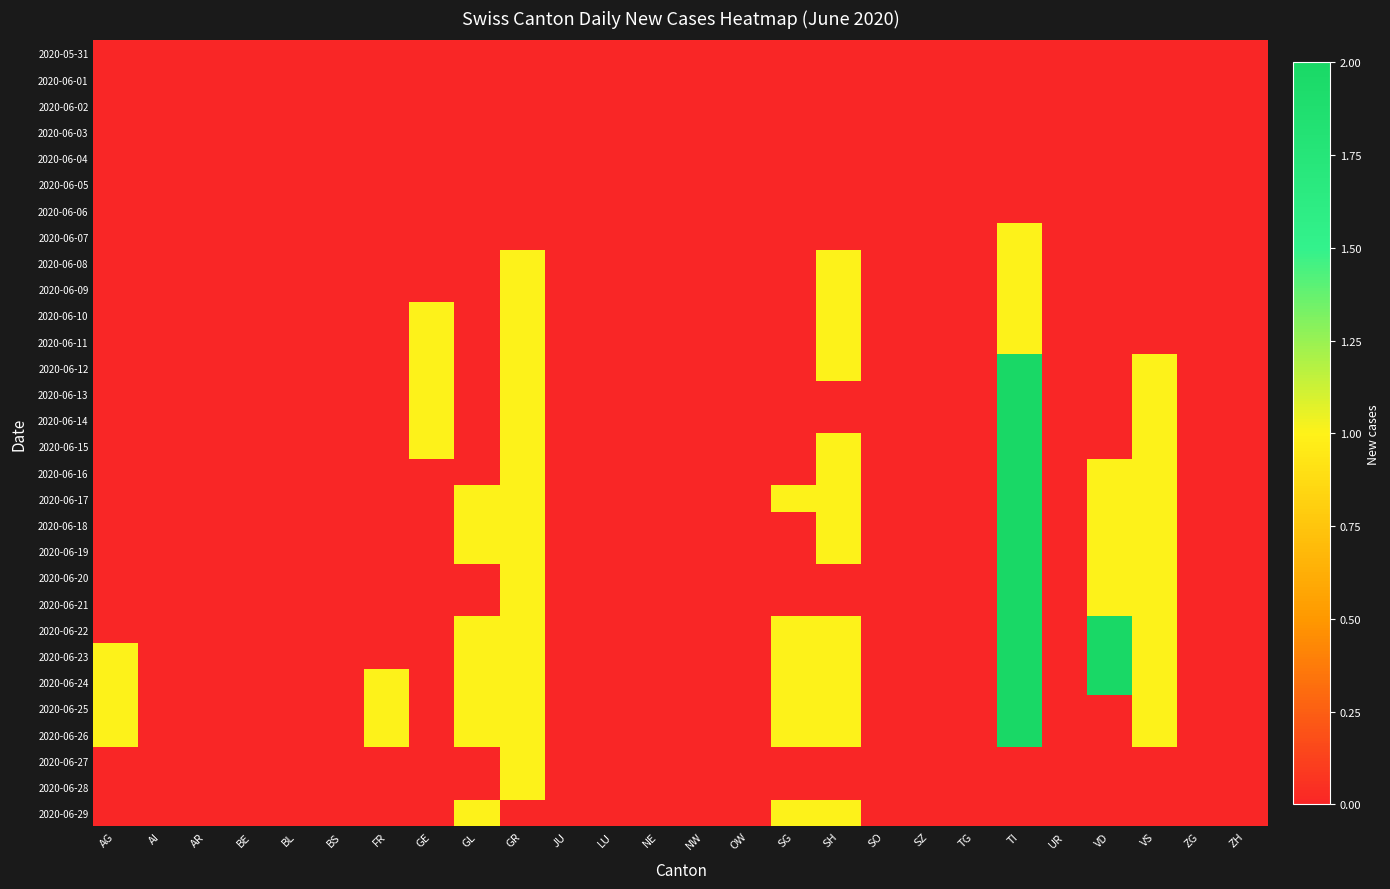

Reading left to right, extract all data points from this chart.

2020-05-31: AG=0	AI=0	AR=0	BE=0	BL=0	BS=0	FR=0	GE=0	GL=0	GR=0	JU=0	LU=0	NE=0	NW=0	OW=0	SG=0	SH=0	SO=0	SZ=0	TG=0	TI=0	UR=0	VD=0	VS=0	ZG=0	ZH=0
2020-06-01: AG=0	AI=0	AR=0	BE=0	BL=0	BS=0	FR=0	GE=0	GL=0	GR=0	JU=0	LU=0	NE=0	NW=0	OW=0	SG=0	SH=0	SO=0	SZ=0	TG=0	TI=0	UR=0	VD=0	VS=0	ZG=0	ZH=0
2020-06-02: AG=0	AI=0	AR=0	BE=0	BL=0	BS=0	FR=0	GE=0	GL=0	GR=0	JU=0	LU=0	NE=0	NW=0	OW=0	SG=0	SH=0	SO=0	SZ=0	TG=0	TI=0	UR=0	VD=0	VS=0	ZG=0	ZH=0
2020-06-03: AG=0	AI=0	AR=0	BE=0	BL=0	BS=0	FR=0	GE=0	GL=0	GR=0	JU=0	LU=0	NE=0	NW=0	OW=0	SG=0	SH=0	SO=0	SZ=0	TG=0	TI=0	UR=0	VD=0	VS=0	ZG=0	ZH=0
2020-06-04: AG=0	AI=0	AR=0	BE=0	BL=0	BS=0	FR=0	GE=0	GL=0	GR=0	JU=0	LU=0	NE=0	NW=0	OW=0	SG=0	SH=0	SO=0	SZ=0	TG=0	TI=0	UR=0	VD=0	VS=0	ZG=0	ZH=0
2020-06-05: AG=0	AI=0	AR=0	BE=0	BL=0	BS=0	FR=0	GE=0	GL=0	GR=0	JU=0	LU=0	NE=0	NW=0	OW=0	SG=0	SH=0	SO=0	SZ=0	TG=0	TI=0	UR=0	VD=0	VS=0	ZG=0	ZH=0
2020-06-06: AG=0	AI=0	AR=0	BE=0	BL=0	BS=0	FR=0	GE=0	GL=0	GR=0	JU=0	LU=0	NE=0	NW=0	OW=0	SG=0	SH=0	SO=0	SZ=0	TG=0	TI=0	UR=0	VD=0	VS=0	ZG=0	ZH=0
2020-06-07: AG=0	AI=0	AR=0	BE=0	BL=0	BS=0	FR=0	GE=0	GL=0	GR=0	JU=0	LU=0	NE=0	NW=0	OW=0	SG=0	SH=0	SO=0	SZ=0	TG=0	TI=1	UR=0	VD=0	VS=0	ZG=0	ZH=0
2020-06-08: AG=0	AI=0	AR=0	BE=0	BL=0	BS=0	FR=0	GE=0	GL=0	GR=1	JU=0	LU=0	NE=0	NW=0	OW=0	SG=0	SH=1	SO=0	SZ=0	TG=0	TI=1	UR=0	VD=0	VS=0	ZG=0	ZH=0
2020-06-09: AG=0	AI=0	AR=0	BE=0	BL=0	BS=0	FR=0	GE=0	GL=0	GR=1	JU=0	LU=0	NE=0	NW=0	OW=0	SG=0	SH=1	SO=0	SZ=0	TG=0	TI=1	UR=0	VD=0	VS=0	ZG=0	ZH=0
2020-06-10: AG=0	AI=0	AR=0	BE=0	BL=0	BS=0	FR=0	GE=1	GL=0	GR=1	JU=0	LU=0	NE=0	NW=0	OW=0	SG=0	SH=1	SO=0	SZ=0	TG=0	TI=1	UR=0	VD=0	VS=0	ZG=0	ZH=0
2020-06-11: AG=0	AI=0	AR=0	BE=0	BL=0	BS=0	FR=0	GE=1	GL=0	GR=1	JU=0	LU=0	NE=0	NW=0	OW=0	SG=0	SH=1	SO=0	SZ=0	TG=0	TI=1	UR=0	VD=0	VS=0	ZG=0	ZH=0
2020-06-12: AG=0	AI=0	AR=0	BE=0	BL=0	BS=0	FR=0	GE=1	GL=0	GR=1	JU=0	LU=0	NE=0	NW=0	OW=0	SG=0	SH=1	SO=0	SZ=0	TG=0	TI=2	UR=0	VD=0	VS=1	ZG=0	ZH=0
2020-06-13: AG=0	AI=0	AR=0	BE=0	BL=0	BS=0	FR=0	GE=1	GL=0	GR=1	JU=0	LU=0	NE=0	NW=0	OW=0	SG=0	SH=0	SO=0	SZ=0	TG=0	TI=2	UR=0	VD=0	VS=1	ZG=0	ZH=0
2020-06-14: AG=0	AI=0	AR=0	BE=0	BL=0	BS=0	FR=0	GE=1	GL=0	GR=1	JU=0	LU=0	NE=0	NW=0	OW=0	SG=0	SH=0	SO=0	SZ=0	TG=0	TI=2	UR=0	VD=0	VS=1	ZG=0	ZH=0
2020-06-15: AG=0	AI=0	AR=0	BE=0	BL=0	BS=0	FR=0	GE=1	GL=0	GR=1	JU=0	LU=0	NE=0	NW=0	OW=0	SG=0	SH=1	SO=0	SZ=0	TG=0	TI=2	UR=0	VD=0	VS=1	ZG=0	ZH=0
2020-06-16: AG=0	AI=0	AR=0	BE=0	BL=0	BS=0	FR=0	GE=0	GL=0	GR=1	JU=0	LU=0	NE=0	NW=0	OW=0	SG=0	SH=1	SO=0	SZ=0	TG=0	TI=2	UR=0	VD=1	VS=1	ZG=0	ZH=0
2020-06-17: AG=0	AI=0	AR=0	BE=0	BL=0	BS=0	FR=0	GE=0	GL=1	GR=1	JU=0	LU=0	NE=0	NW=0	OW=0	SG=1	SH=1	SO=0	SZ=0	TG=0	TI=2	UR=0	VD=1	VS=1	ZG=0	ZH=0
2020-06-18: AG=0	AI=0	AR=0	BE=0	BL=0	BS=0	FR=0	GE=0	GL=1	GR=1	JU=0	LU=0	NE=0	NW=0	OW=0	SG=0	SH=1	SO=0	SZ=0	TG=0	TI=2	UR=0	VD=1	VS=1	ZG=0	ZH=0
2020-06-19: AG=0	AI=0	AR=0	BE=0	BL=0	BS=0	FR=0	GE=0	GL=1	GR=1	JU=0	LU=0	NE=0	NW=0	OW=0	SG=0	SH=1	SO=0	SZ=0	TG=0	TI=2	UR=0	VD=1	VS=1	ZG=0	ZH=0
2020-06-20: AG=0	AI=0	AR=0	BE=0	BL=0	BS=0	FR=0	GE=0	GL=0	GR=1	JU=0	LU=0	NE=0	NW=0	OW=0	SG=0	SH=0	SO=0	SZ=0	TG=0	TI=2	UR=0	VD=1	VS=1	ZG=0	ZH=0
2020-06-21: AG=0	AI=0	AR=0	BE=0	BL=0	BS=0	FR=0	GE=0	GL=0	GR=1	JU=0	LU=0	NE=0	NW=0	OW=0	SG=0	SH=0	SO=0	SZ=0	TG=0	TI=2	UR=0	VD=1	VS=1	ZG=0	ZH=0
2020-06-22: AG=0	AI=0	AR=0	BE=0	BL=0	BS=0	FR=0	GE=0	GL=1	GR=1	JU=0	LU=0	NE=0	NW=0	OW=0	SG=1	SH=1	SO=0	SZ=0	TG=0	TI=2	UR=0	VD=2	VS=1	ZG=0	ZH=0
2020-06-23: AG=1	AI=0	AR=0	BE=0	BL=0	BS=0	FR=0	GE=0	GL=1	GR=1	JU=0	LU=0	NE=0	NW=0	OW=0	SG=1	SH=1	SO=0	SZ=0	TG=0	TI=2	UR=0	VD=2	VS=1	ZG=0	ZH=0
2020-06-24: AG=1	AI=0	AR=0	BE=0	BL=0	BS=0	FR=1	GE=0	GL=1	GR=1	JU=0	LU=0	NE=0	NW=0	OW=0	SG=1	SH=1	SO=0	SZ=0	TG=0	TI=2	UR=0	VD=2	VS=1	ZG=0	ZH=0
2020-06-25: AG=1	AI=0	AR=0	BE=0	BL=0	BS=0	FR=1	GE=0	GL=1	GR=1	JU=0	LU=0	NE=0	NW=0	OW=0	SG=1	SH=1	SO=0	SZ=0	TG=0	TI=2	UR=0	VD=0	VS=1	ZG=0	ZH=0
2020-06-26: AG=1	AI=0	AR=0	BE=0	BL=0	BS=0	FR=1	GE=0	GL=1	GR=1	JU=0	LU=0	NE=0	NW=0	OW=0	SG=1	SH=1	SO=0	SZ=0	TG=0	TI=2	UR=0	VD=0	VS=1	ZG=0	ZH=0
2020-06-27: AG=0	AI=0	AR=0	BE=0	BL=0	BS=0	FR=0	GE=0	GL=0	GR=1	JU=0	LU=0	NE=0	NW=0	OW=0	SG=0	SH=0	SO=0	SZ=0	TG=0	TI=0	UR=0	VD=0	VS=0	ZG=0	ZH=0
2020-06-28: AG=0	AI=0	AR=0	BE=0	BL=0	BS=0	FR=0	GE=0	GL=0	GR=1	JU=0	LU=0	NE=0	NW=0	OW=0	SG=0	SH=0	SO=0	SZ=0	TG=0	TI=0	UR=0	VD=0	VS=0	ZG=0	ZH=0
2020-06-29: AG=0	AI=0	AR=0	BE=0	BL=0	BS=0	FR=0	GE=0	GL=1	GR=0	JU=0	LU=0	NE=0	NW=0	OW=0	SG=1	SH=1	SO=0	SZ=0	TG=0	TI=0	UR=0	VD=0	VS=0	ZG=0	ZH=0